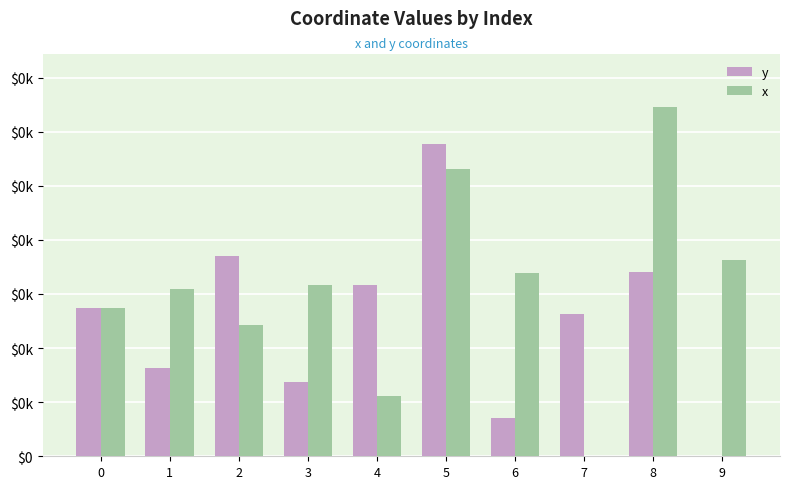

What are all the series names shown in the legend?

y, x